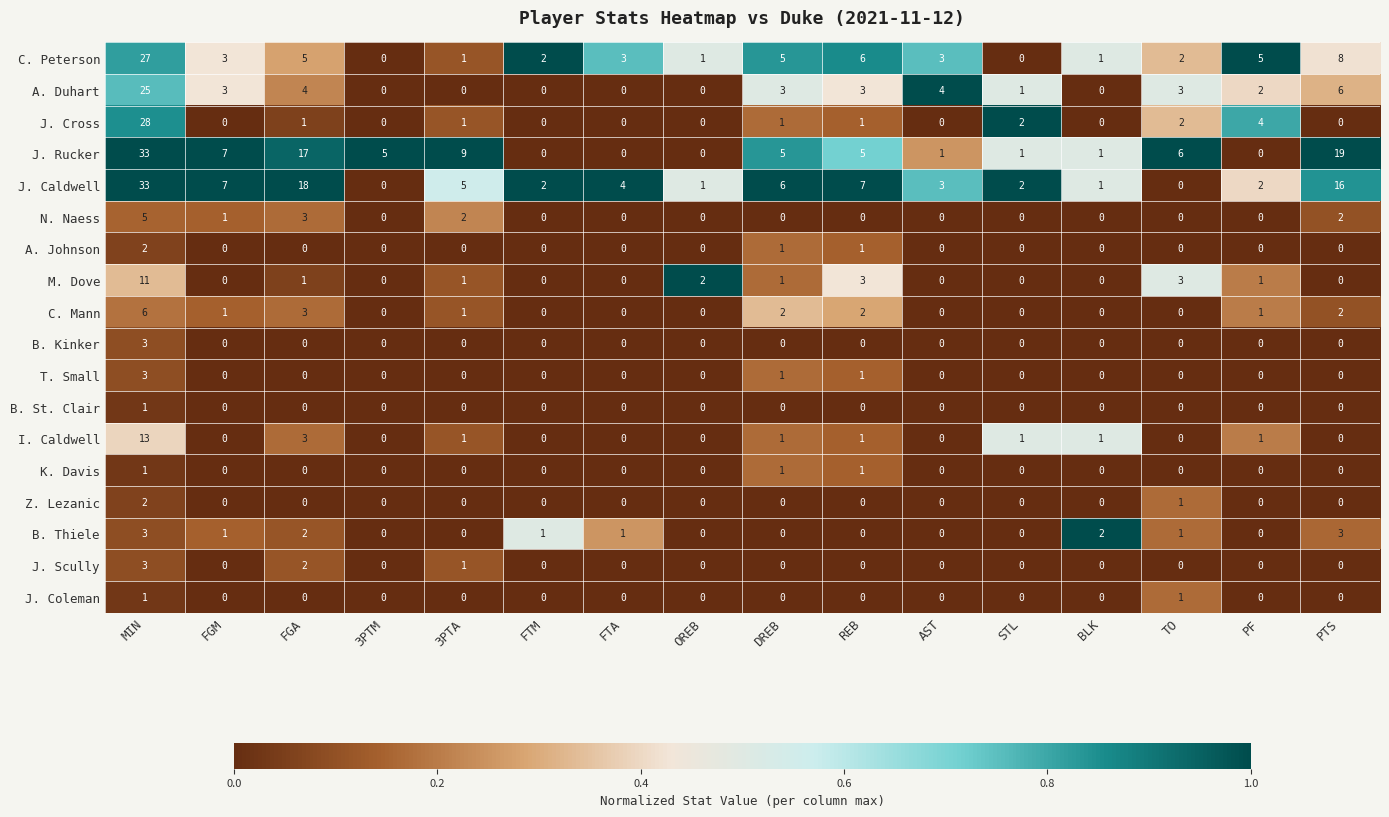

What is the difference between the second highest and minimum values in the C. Peterson series?

8